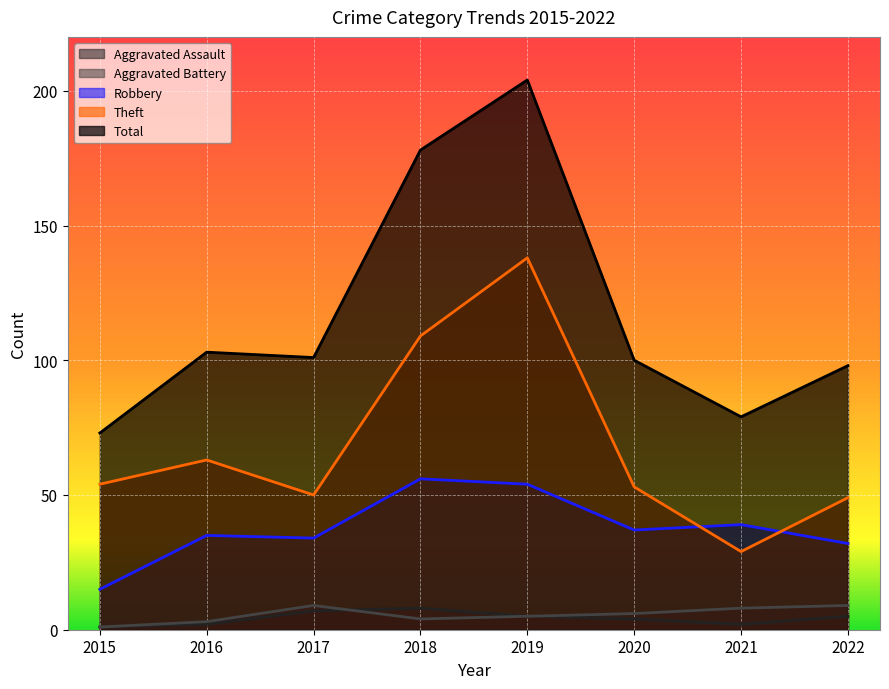

Rank the series at 2022 from highest to lowest value.

Total, Theft, Robbery, Aggravated Battery, Aggravated Assault